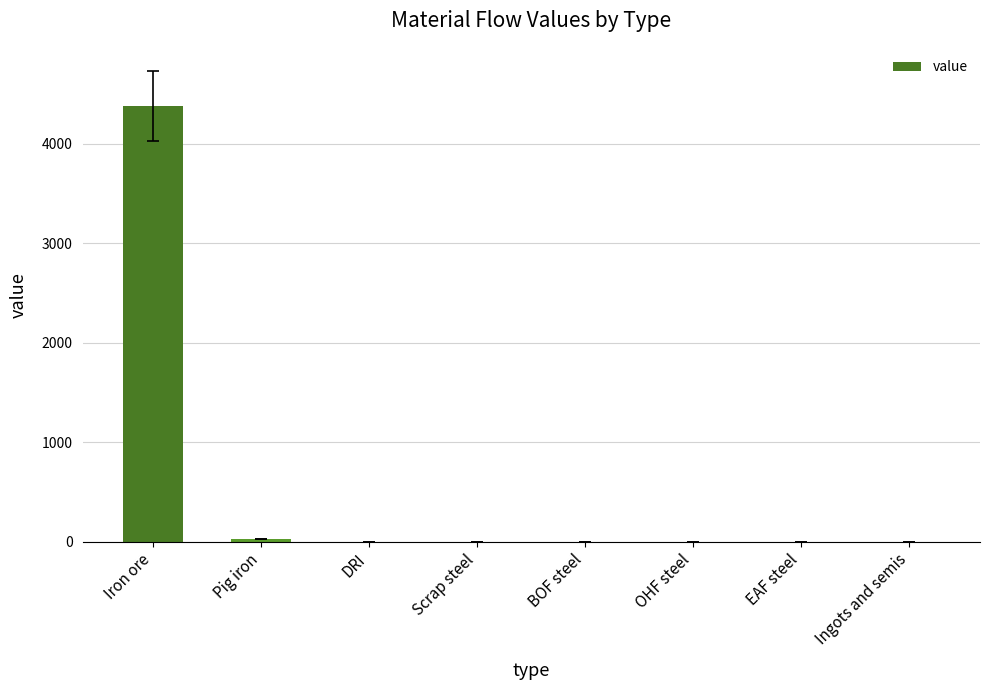

The value at Iron ore is 4380.3. True or false?

True